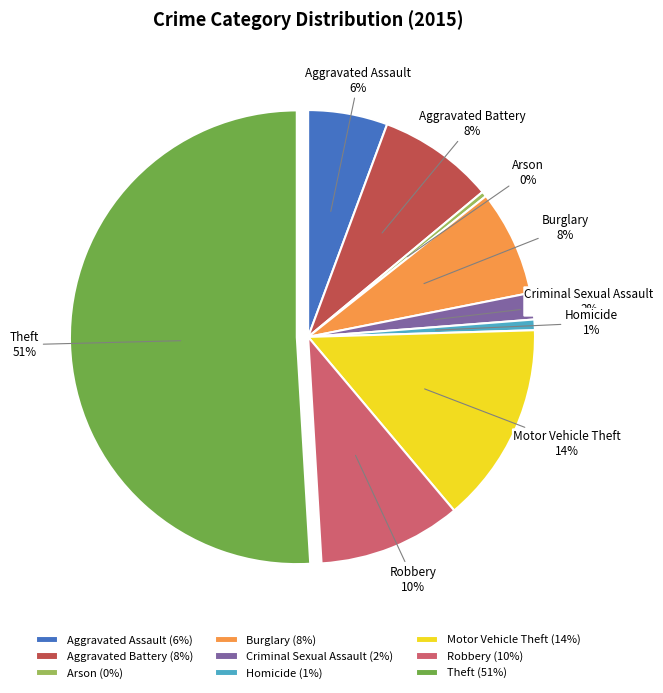

Which category has the biggest portion of the pie?

Theft